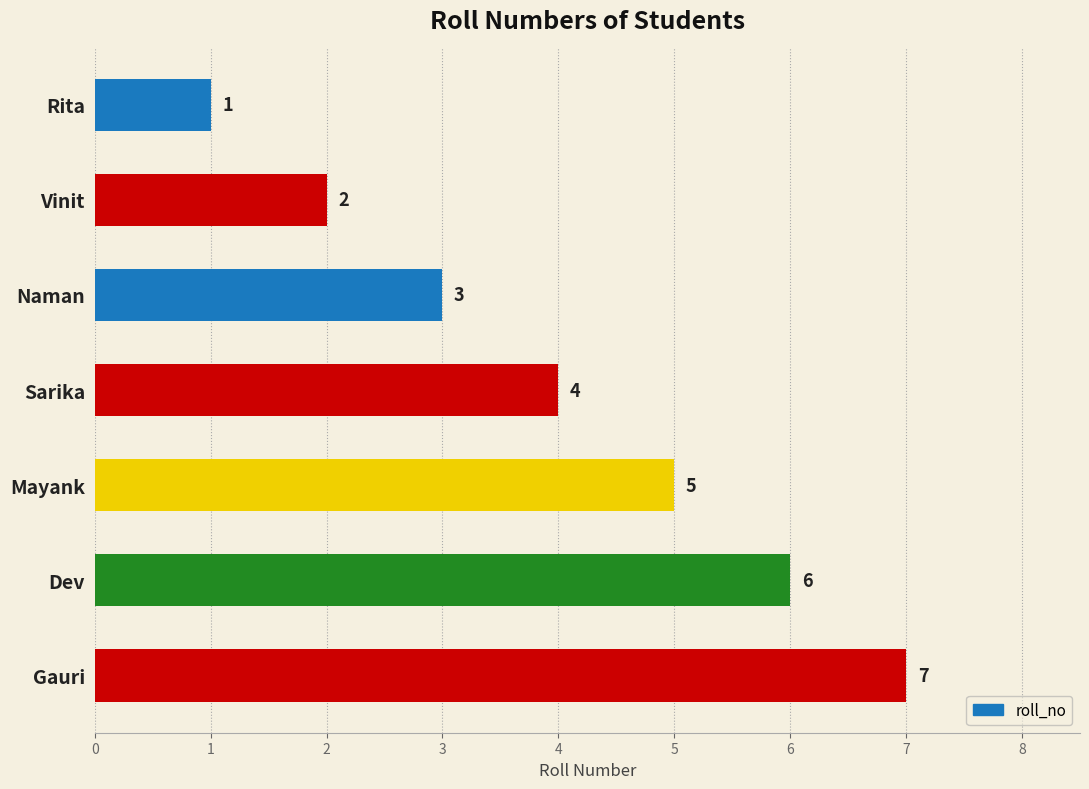

What is the change in value from Vinit to Naman?

+1